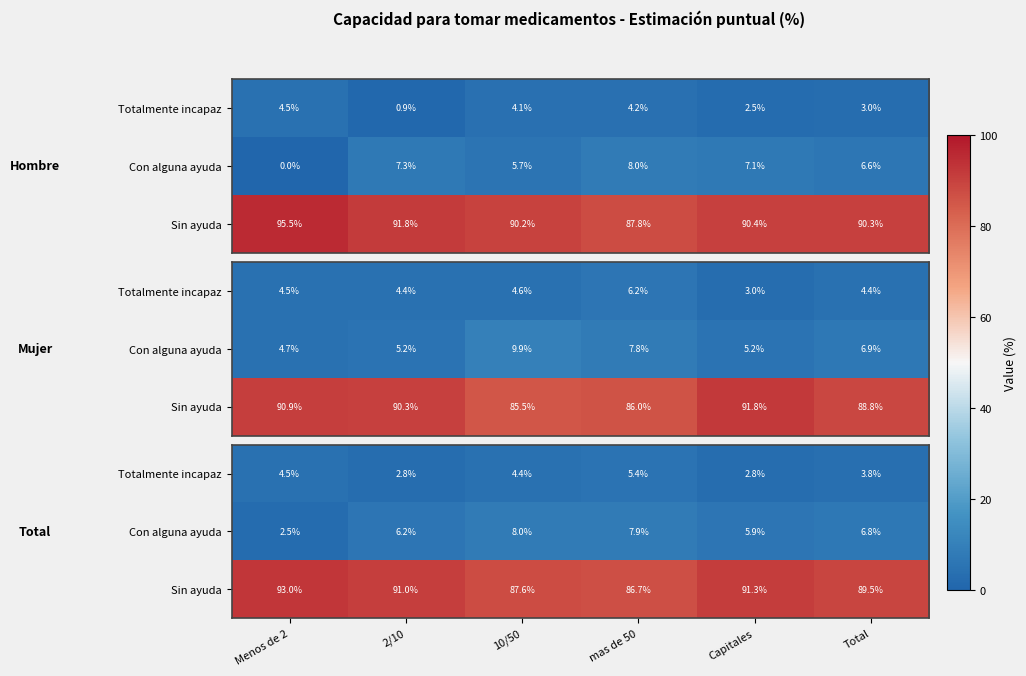

Which label corresponds to the largest value in the chart?

Menos de 2